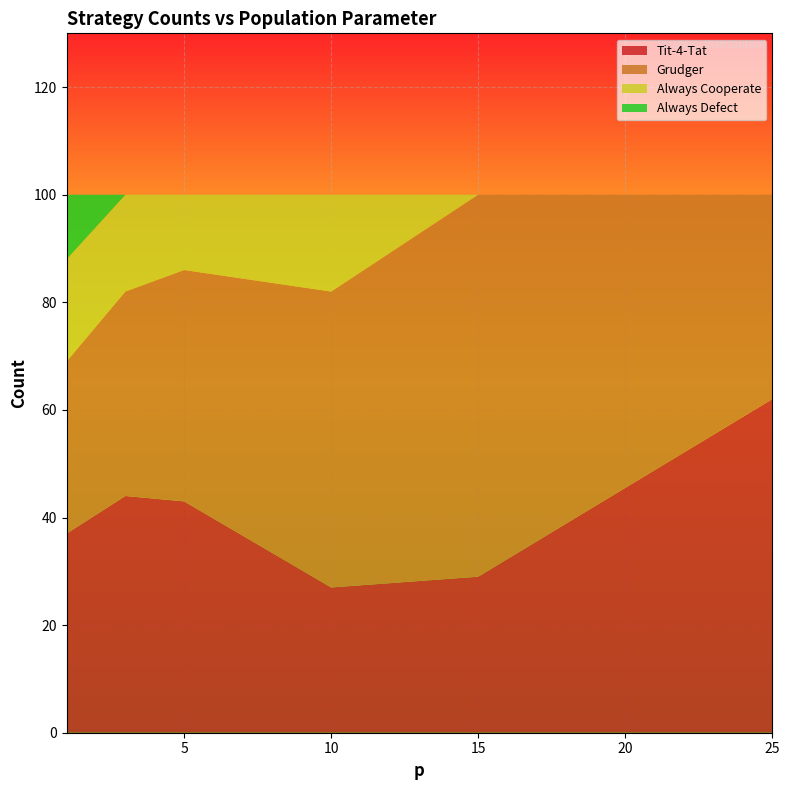

Reading right to left, list all the values displayed in this chart.

Tit-4-Tat: 62	29	27	43	44	37
Grudger: 38	71	55	43	38	32
Always Cooperate: 0	0	18	14	18	19
Always Defect: 0	0	0	0	0	12